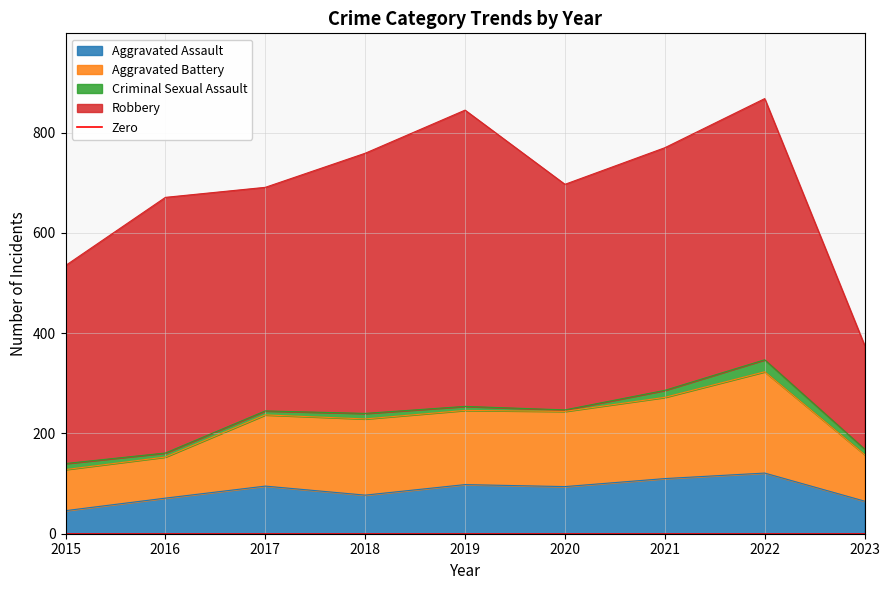

True or false: Aggravated Battery and Aggravated Assault cross at least once.

False